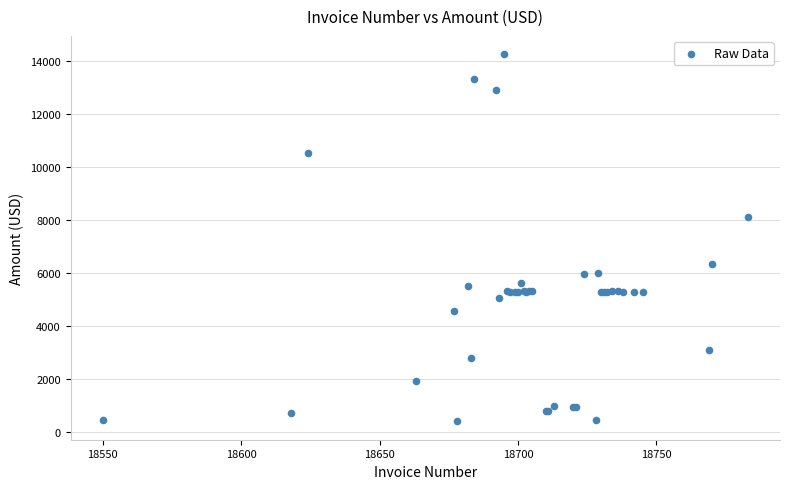

What Y value in the scatter plot is closest to 7321?

8120.5